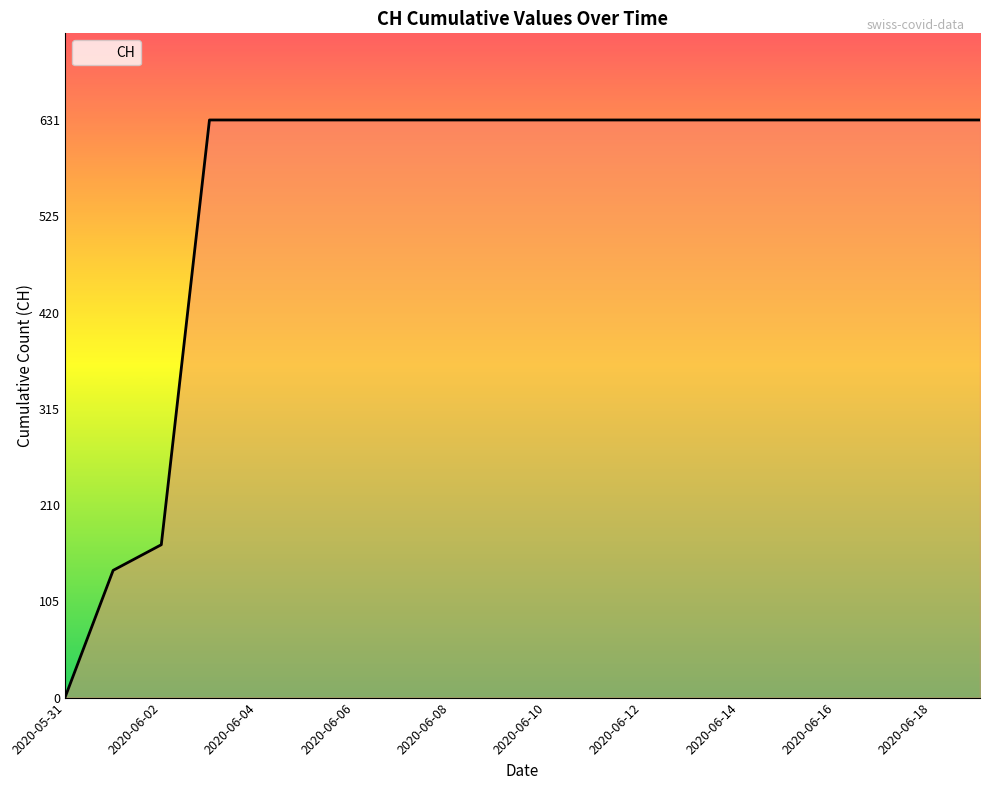

What is the maximum value shown in the chart?

631